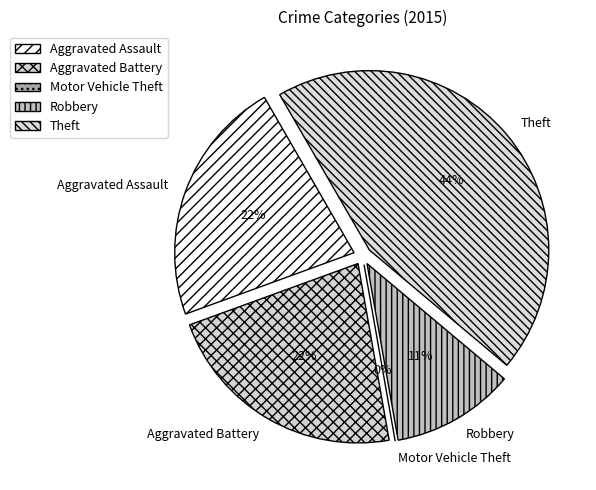

To the nearest percent, what is the average slice percentage?

20%